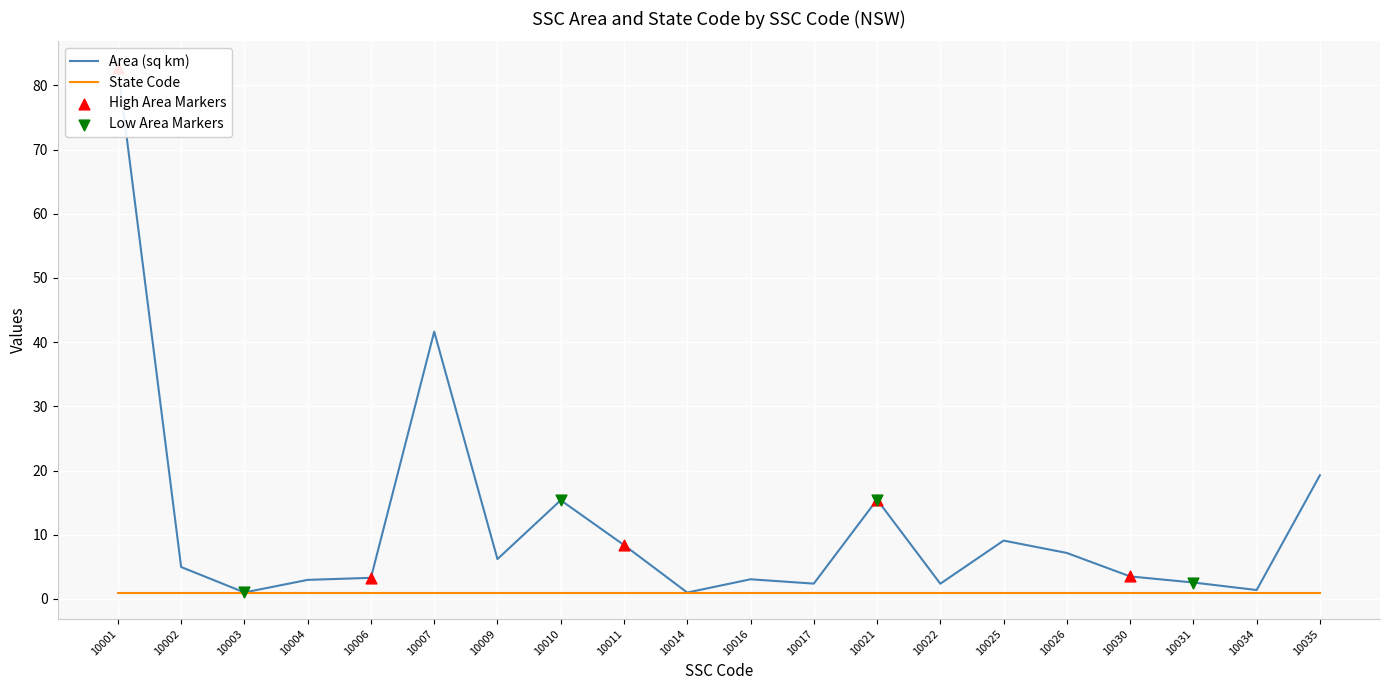

What is the change in value from 10003 to 10031?

+1.5